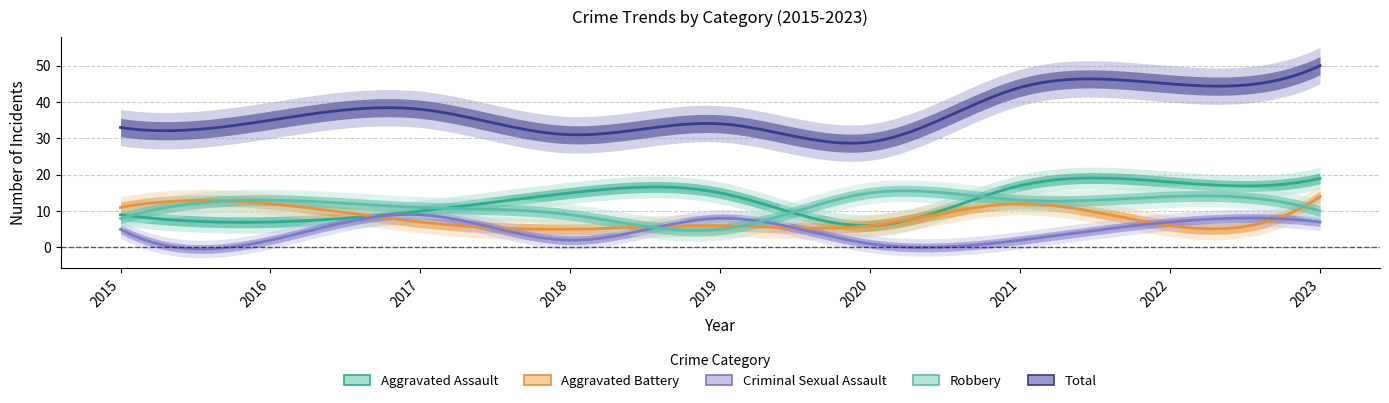

True or false: Criminal Sexual Assault has a value of 3 at 2016.

False